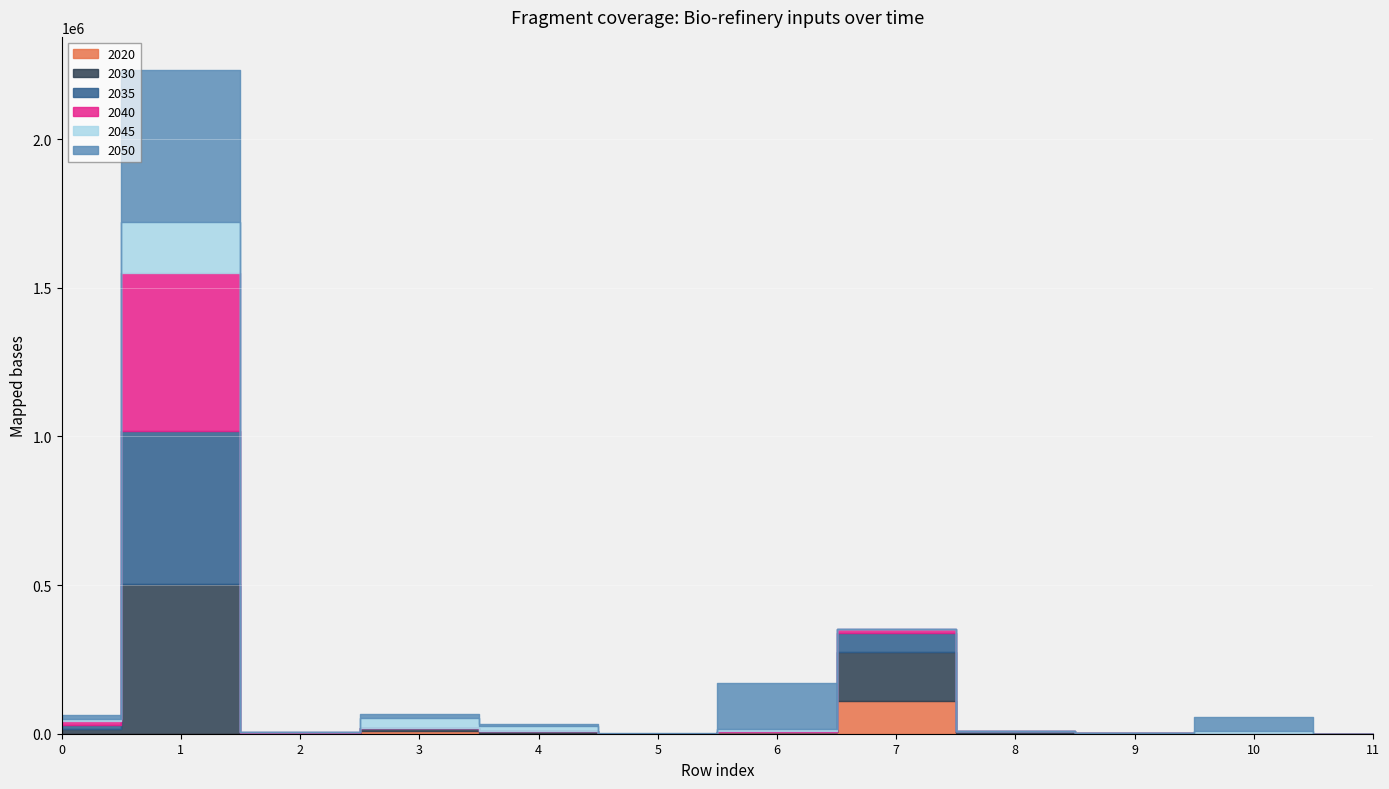

At which label is 2045 closest to 86852?

3